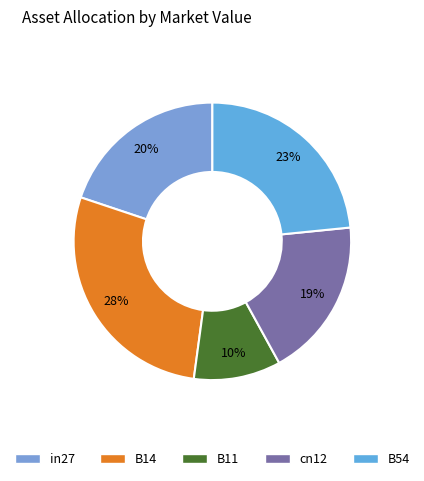

Is B11 the majority of the pie?

No